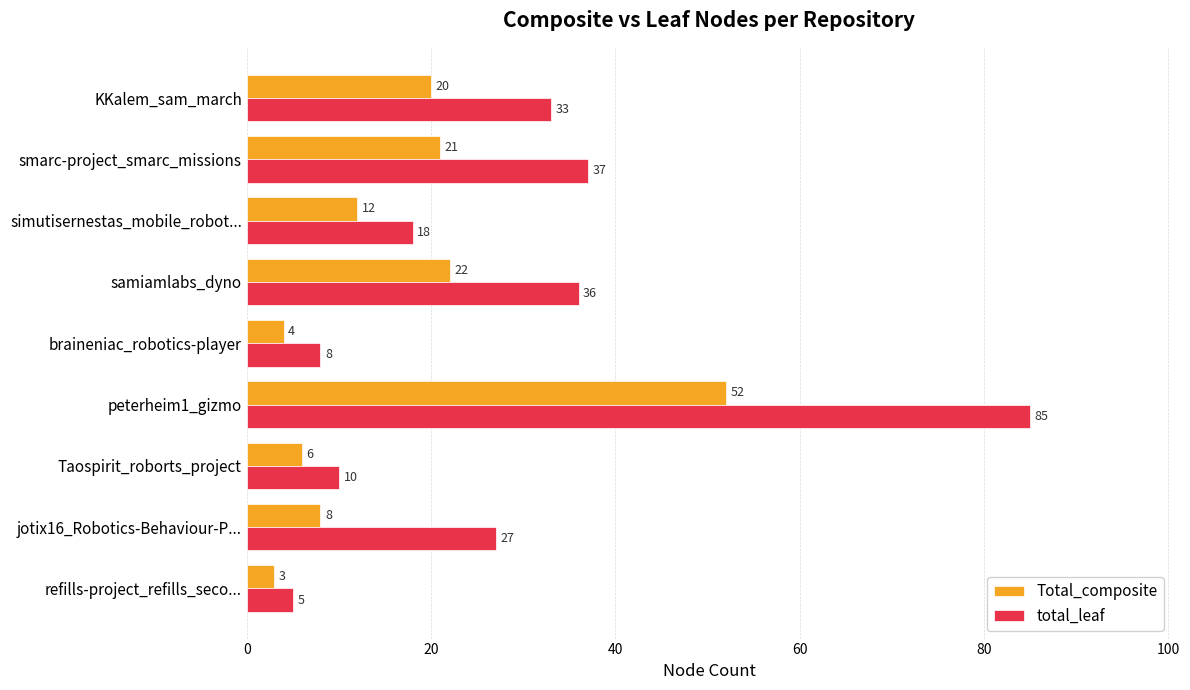

At which label is Total_composite closest to 27?

samiamlabs_dyno